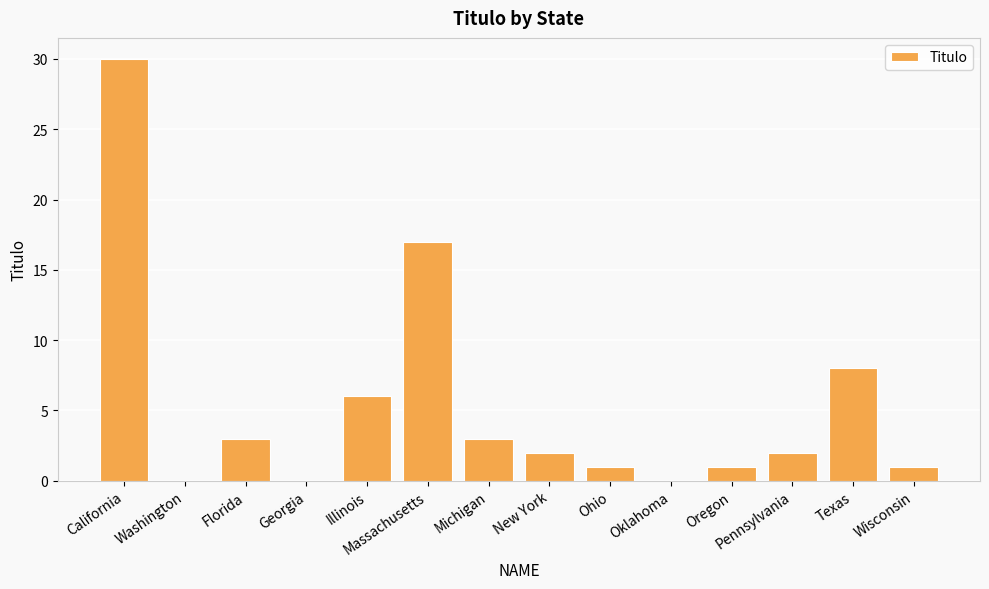

Reading right to left, what are all the values shown in this chart?

1	8	2	1	0	1	2	3	17	6	0	3	0	30